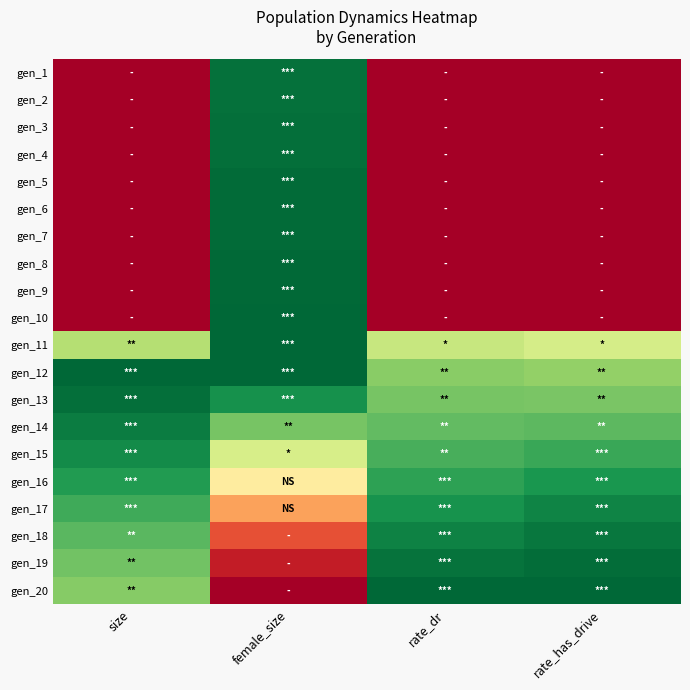

At how many categories does at least one series exceed 0?

4